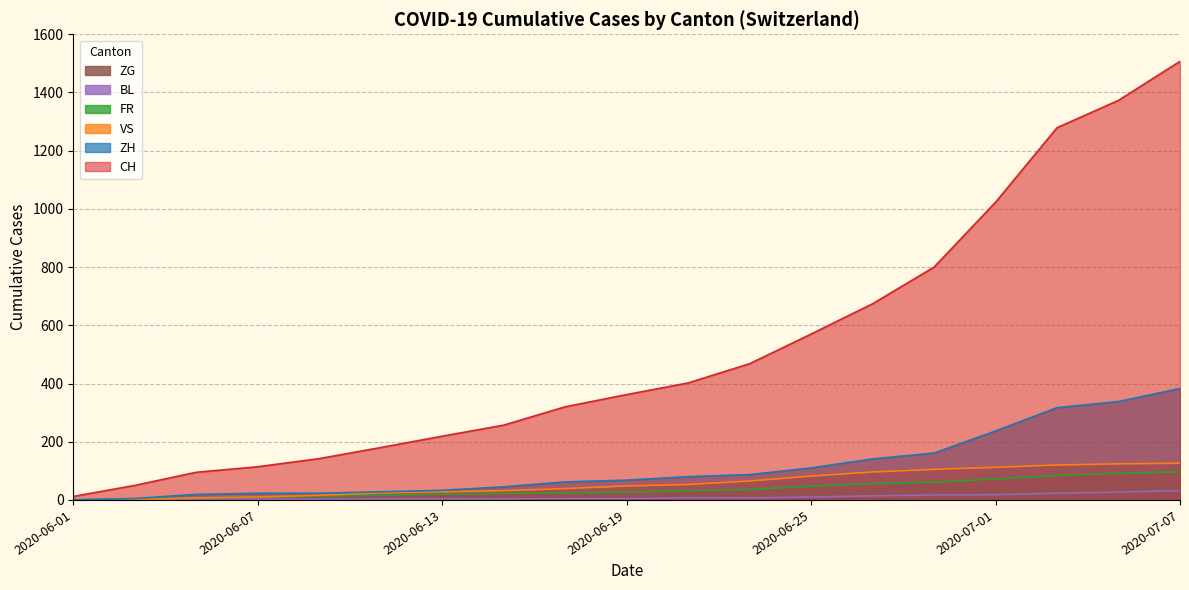

At which category is the sum across all series the highest?

2020-07-07